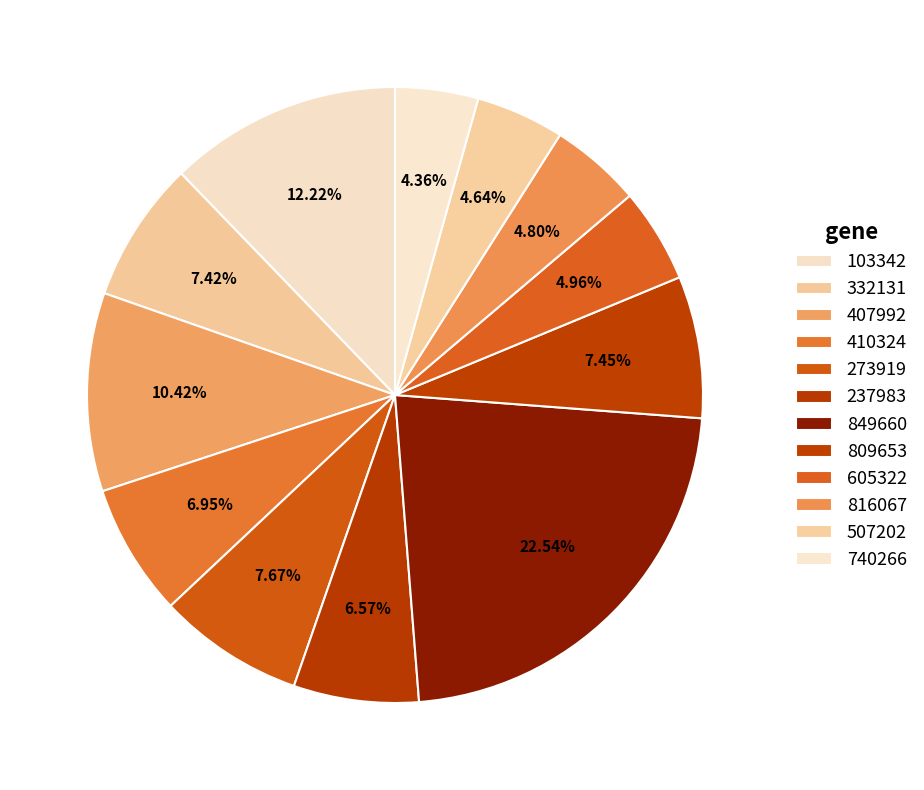

Which slice is the smallest?

740266